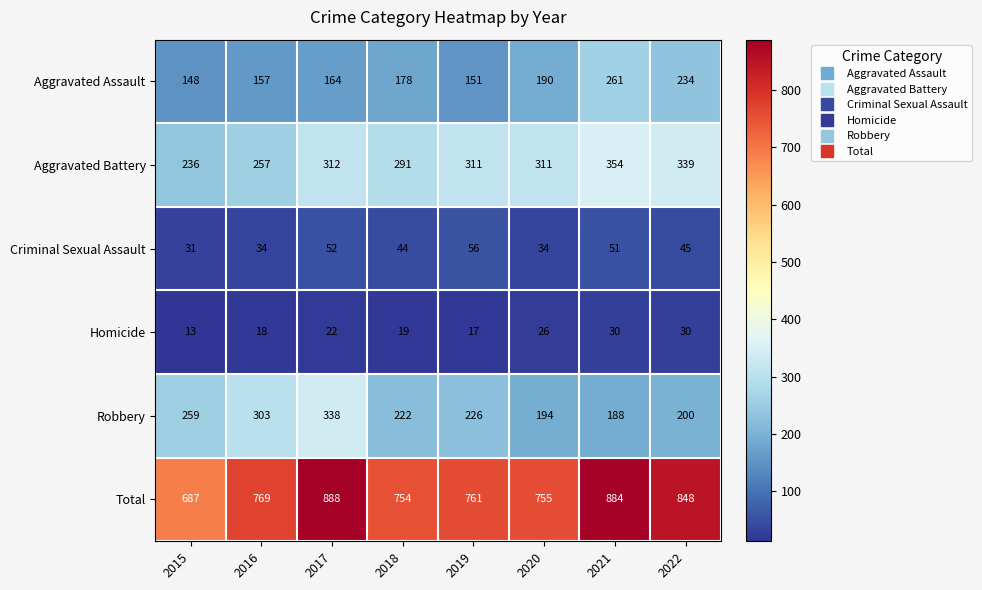

Rank the series by their maximum value, from lowest to highest.

Homicide, Criminal Sexual Assault, Aggravated Assault, Robbery, Aggravated Battery, Total